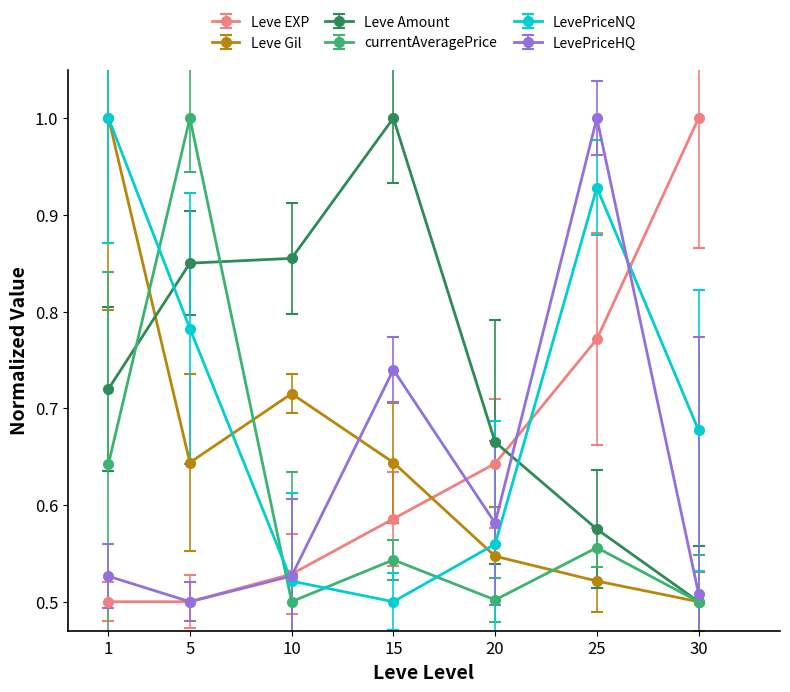

Which series changed the most between 10 and 30?

Leve EXP